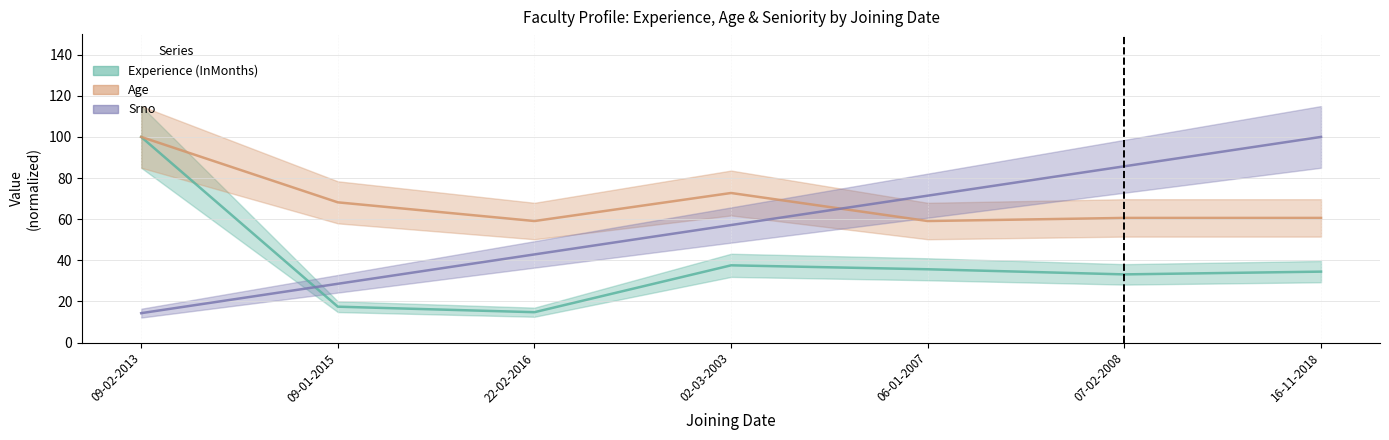

Count the number of categories in the chart.

7